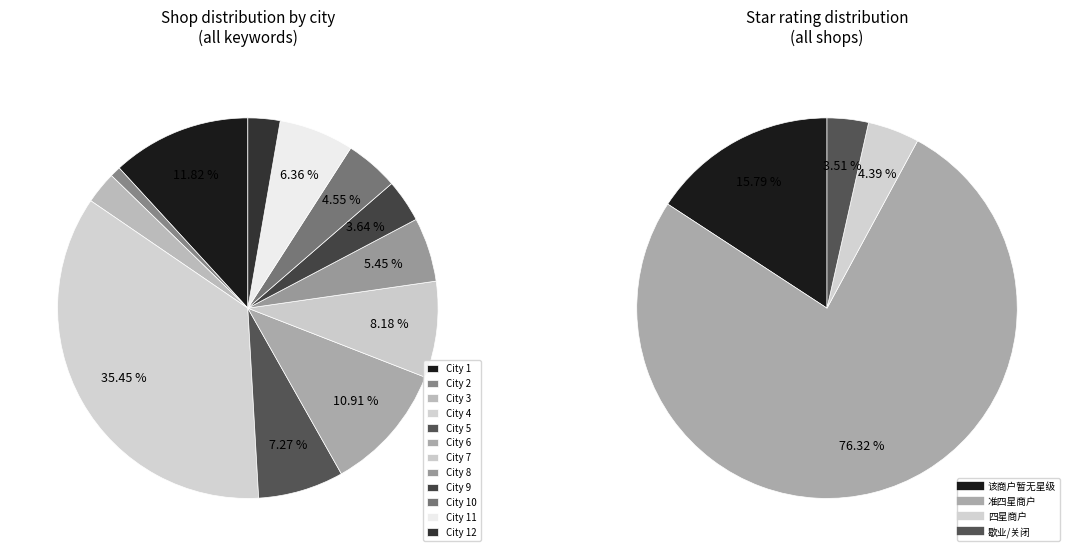

What percentage is NOT represented by city_7?

91.8%